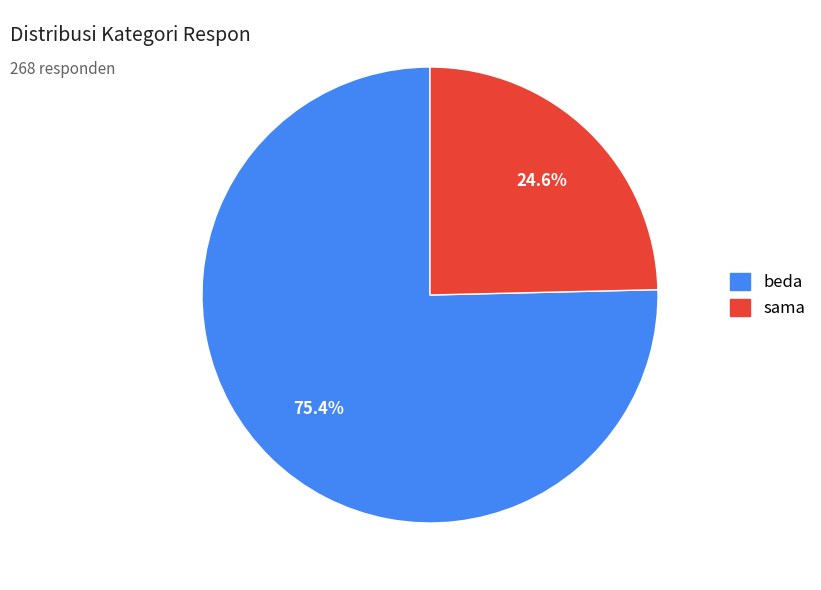

To the nearest percent, what is the average slice percentage?

50%